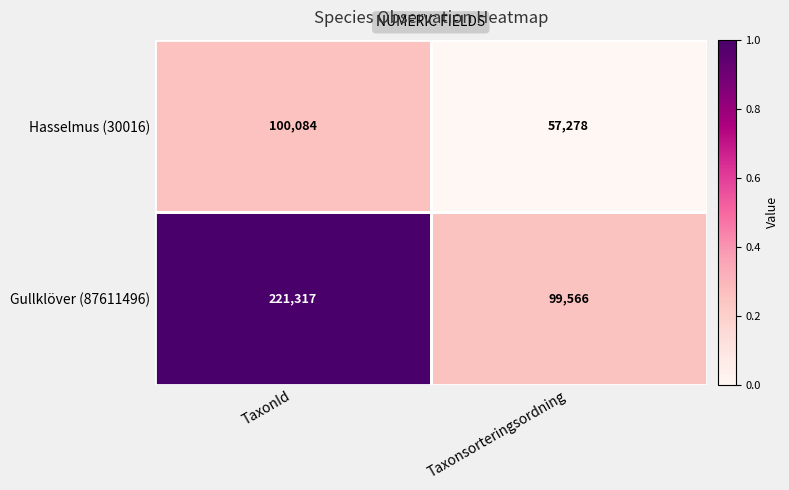

At which label is Gullklöver (87611496) closest to 160441?

Taxonsorteringsordning